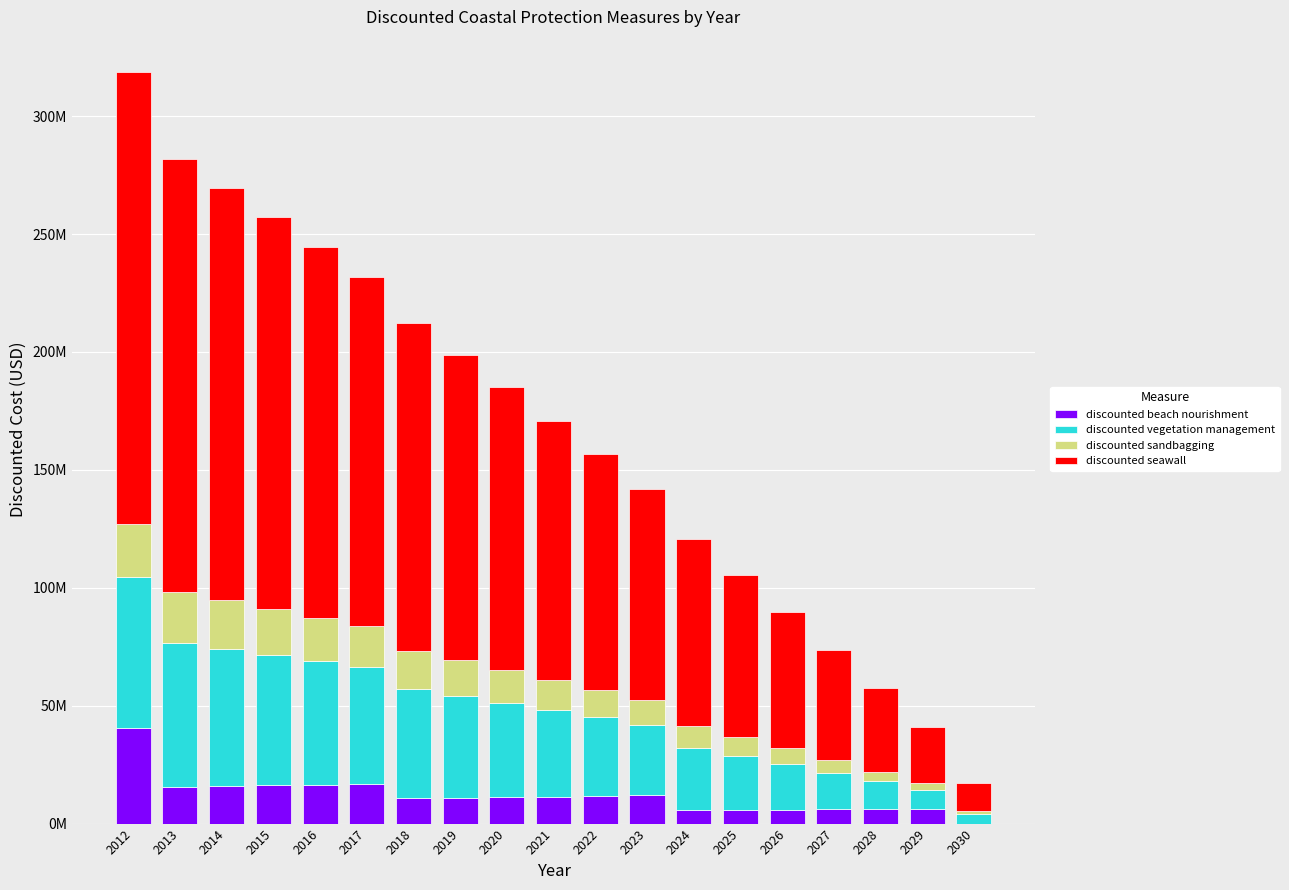

At how many categories does at least one series exceed 165825848?

4